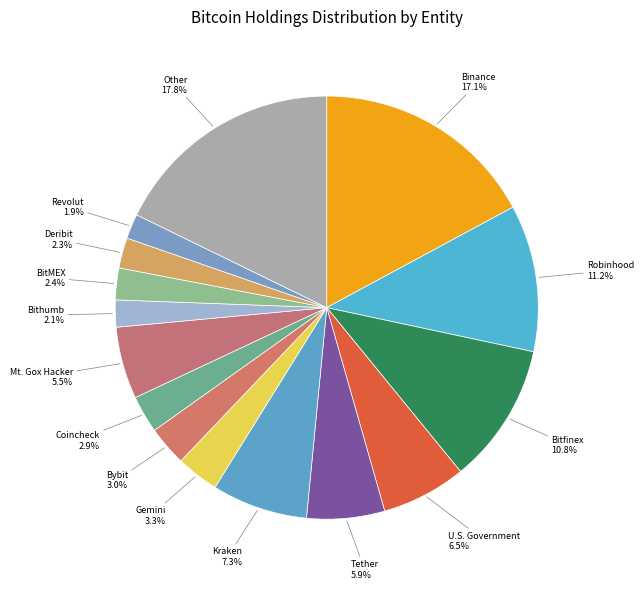

How many segments does this pie chart have?

15